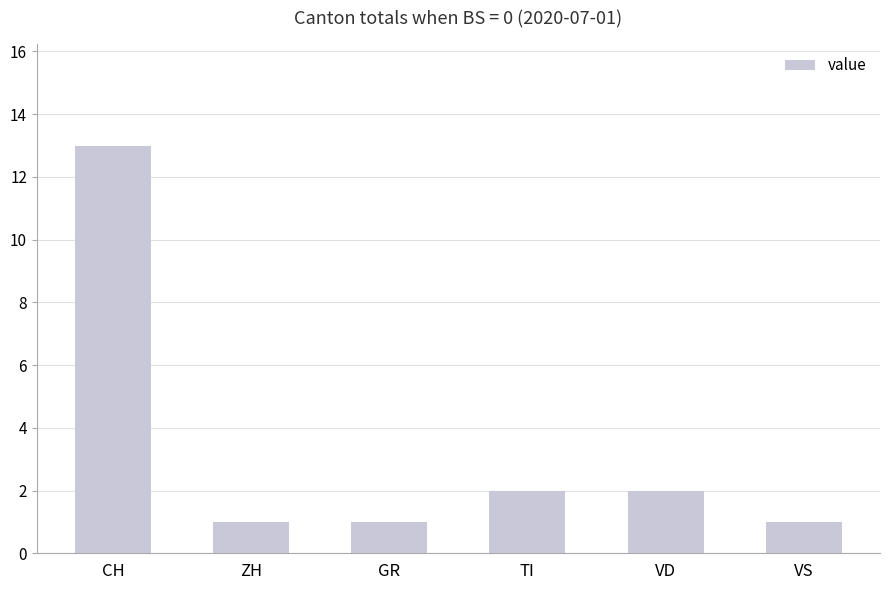

What is the smallest value displayed?

1